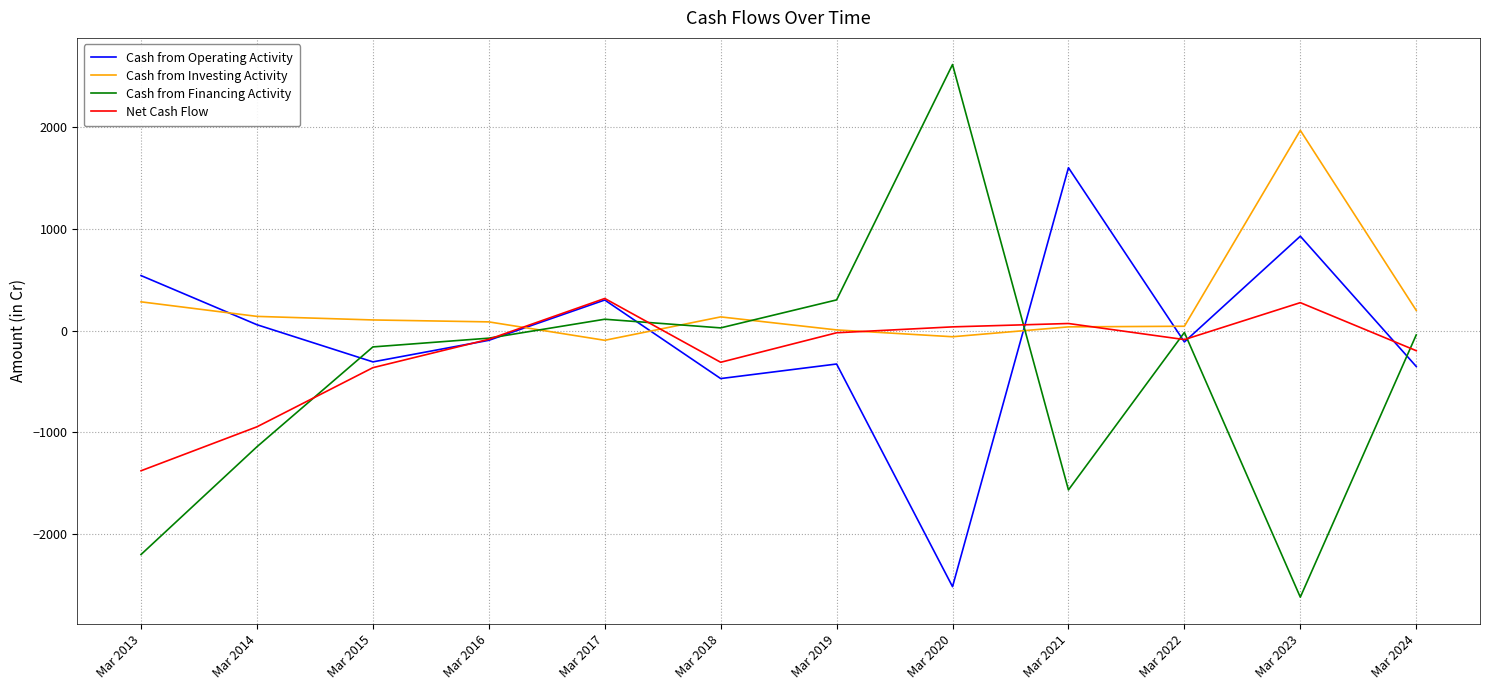

Which label corresponds to the smallest value in the chart?

Mar 2023